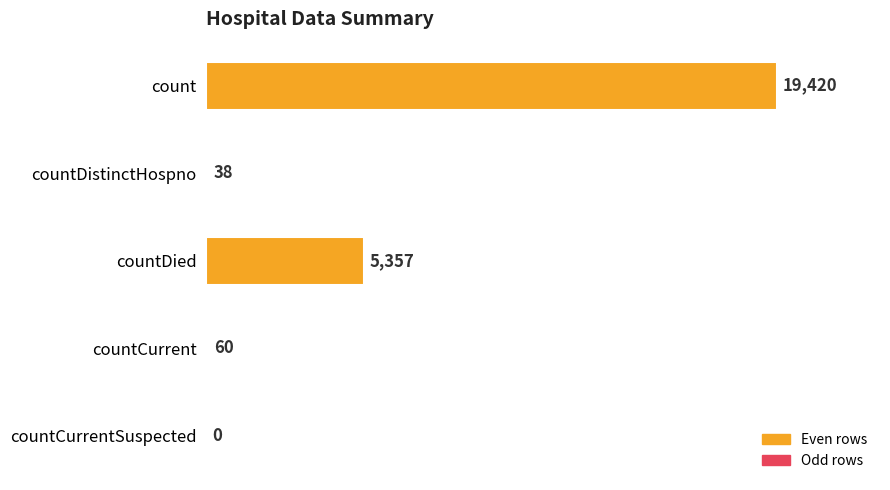

Are the bars horizontal?

Yes